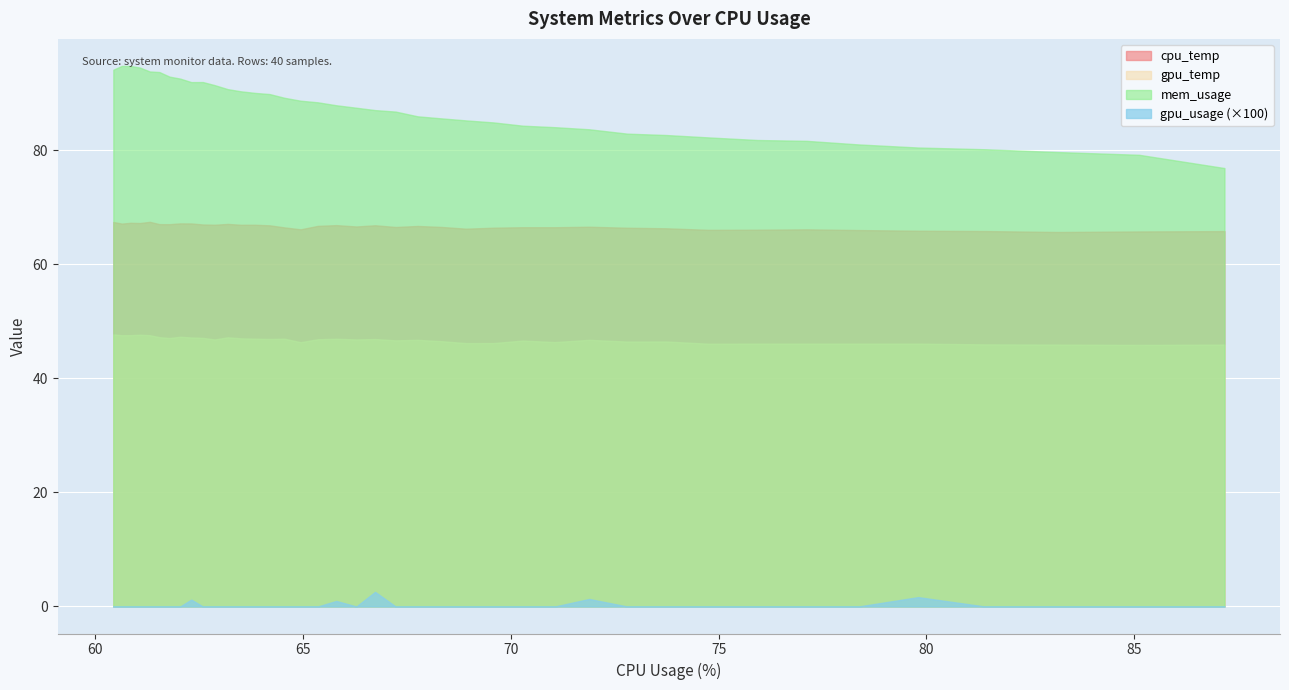

Which series has the largest total across all categories?

mem_usage